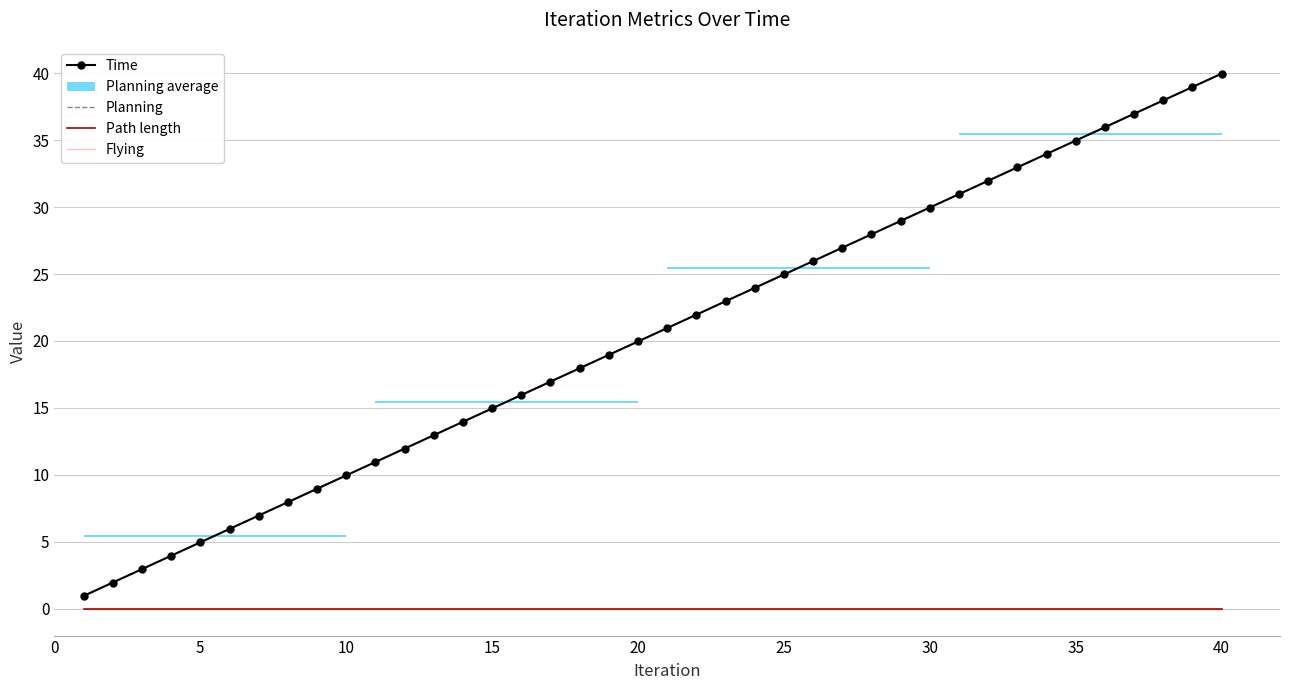

Which series changed the most between 18 and 31?

Time